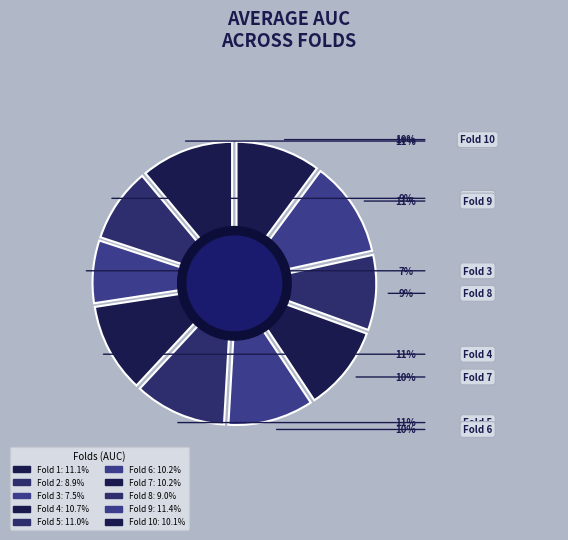

The Fold 1 slice represents 25% of the pie. True or false?

False